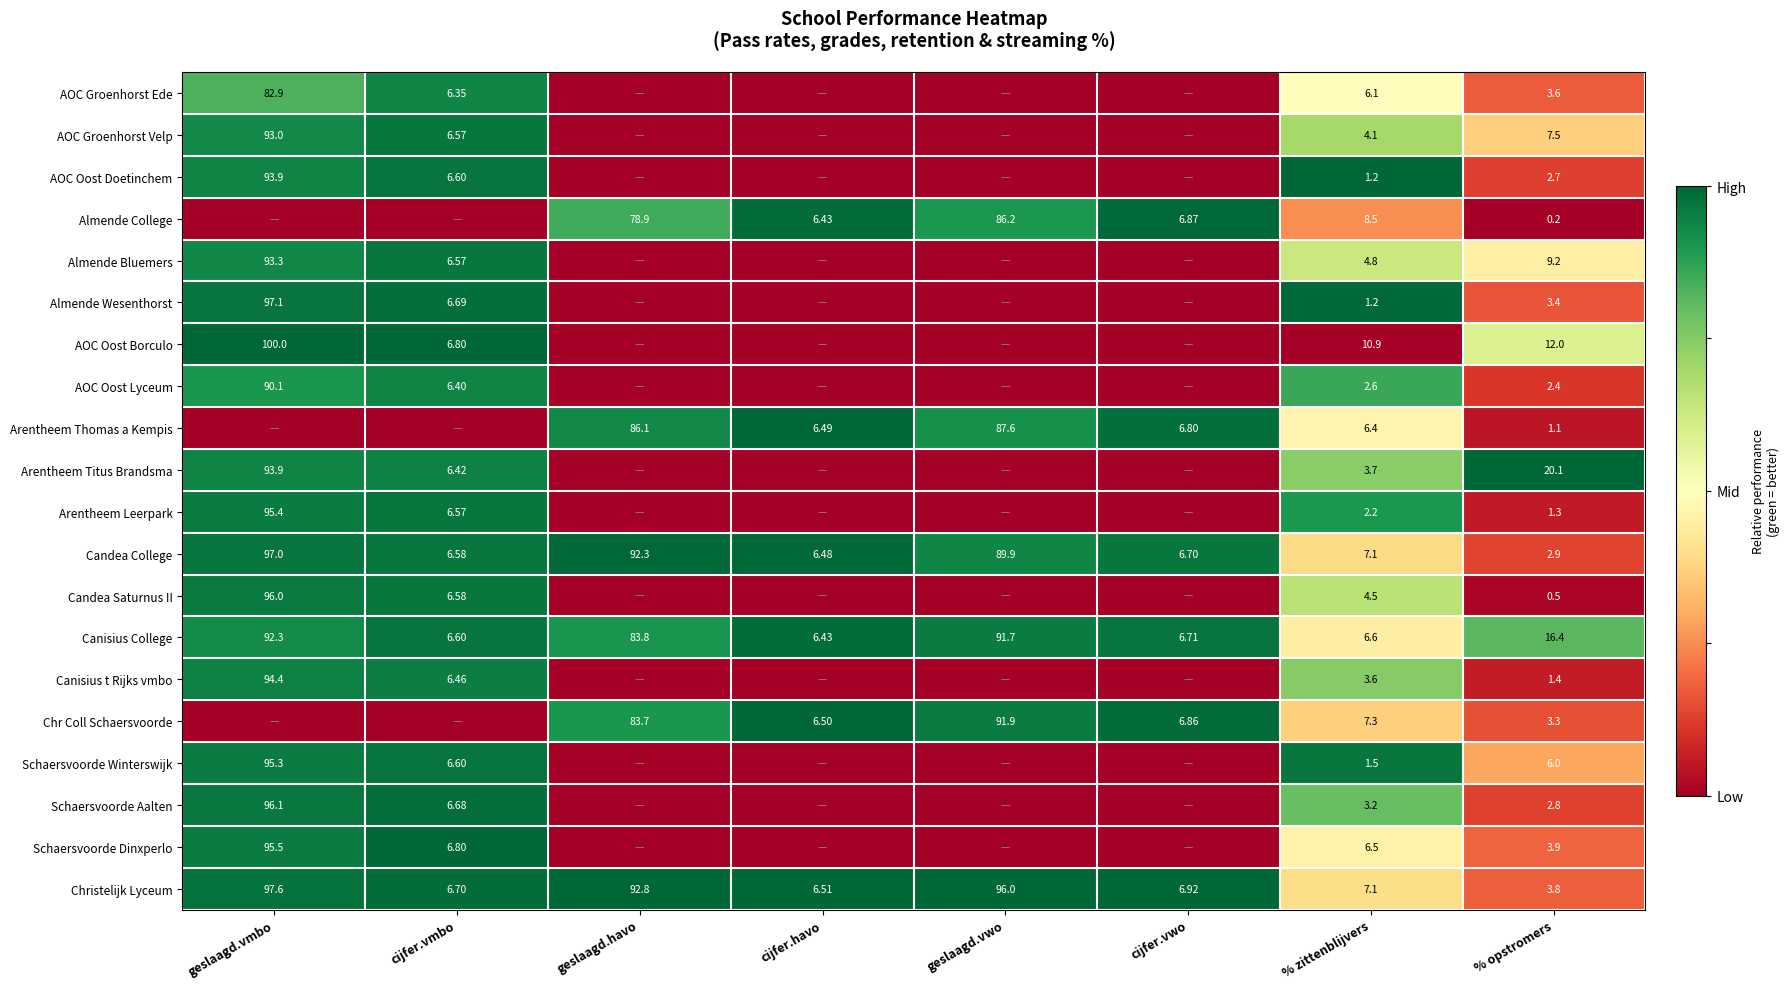

At % opstromers, list the series in order from smallest to largest.

Almende College, Candea Saturnus II, Arentheem Thomas a Kempis, Arentheem Leerpark, Canisius t Rijks vmbo, AOC Oost Lyceum, AOC Oost Doetinchem, Schaersvoorde Aalten, Candea College, Chr Coll Schaersvoorde, Almende Wesenthorst, AOC Groenhorst Ede, Christelijk Lyceum, Schaersvoorde Dinxperlo, Schaersvoorde Winterswijk, AOC Groenhorst Velp, Almende Bluemers, AOC Oost Borculo, Canisius College, Arentheem Titus Brandsma